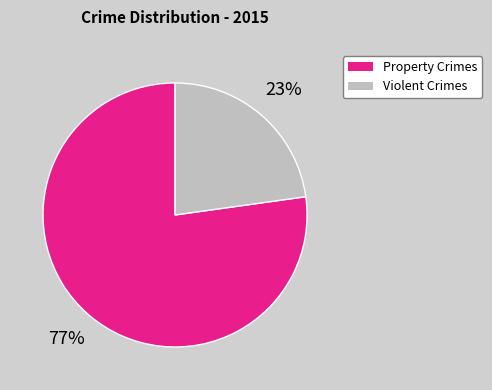

To the nearest percent, what is the difference between the largest and smallest slice percentages?

54%